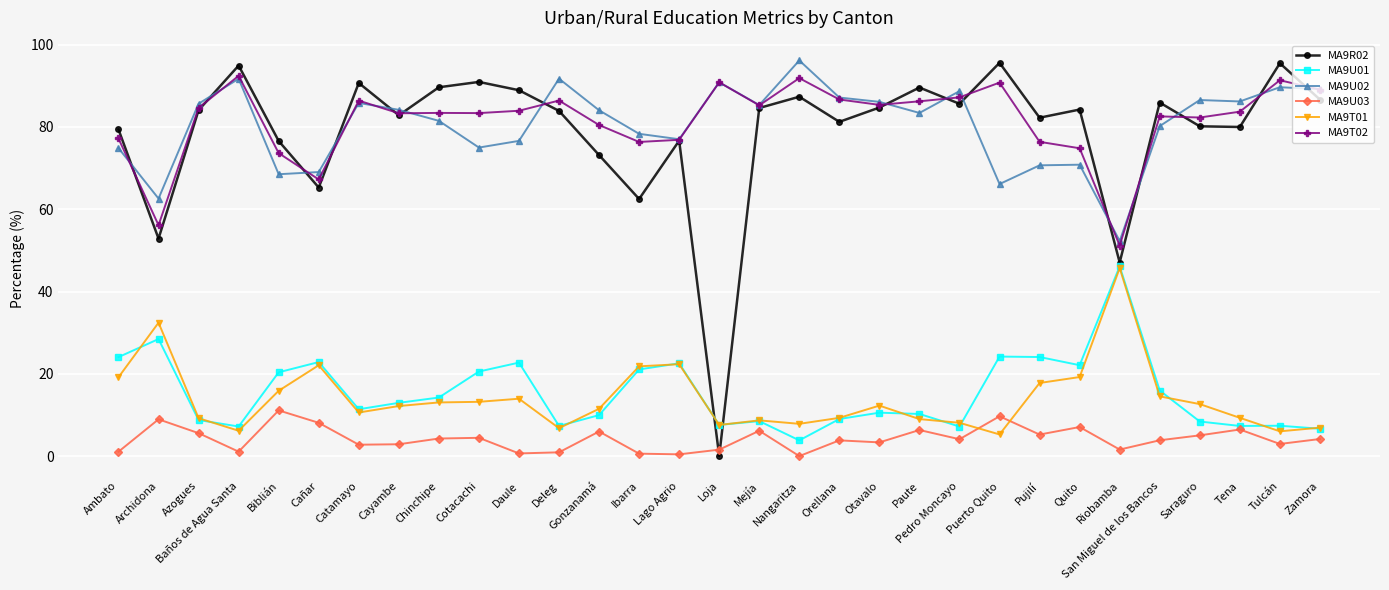

At which category does MA9T02 reach its first local valley?

Archidona